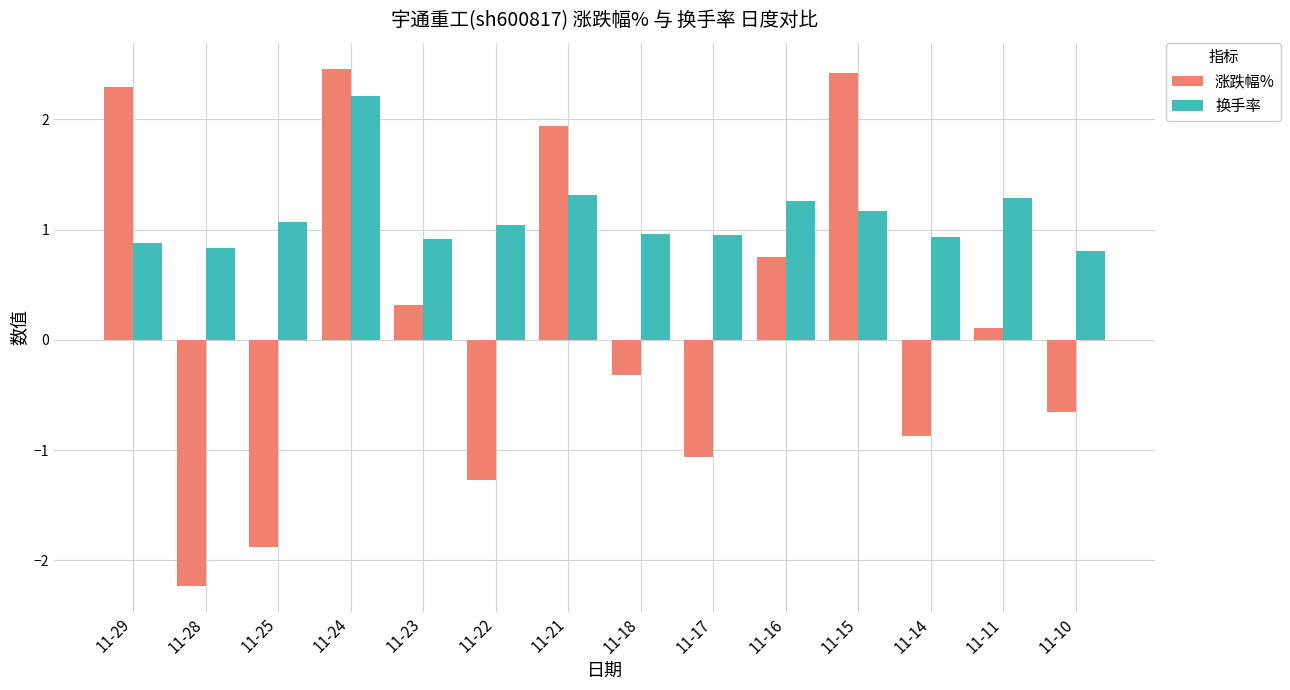

What is the difference between the highest and lowest values at 11-28?

3.1